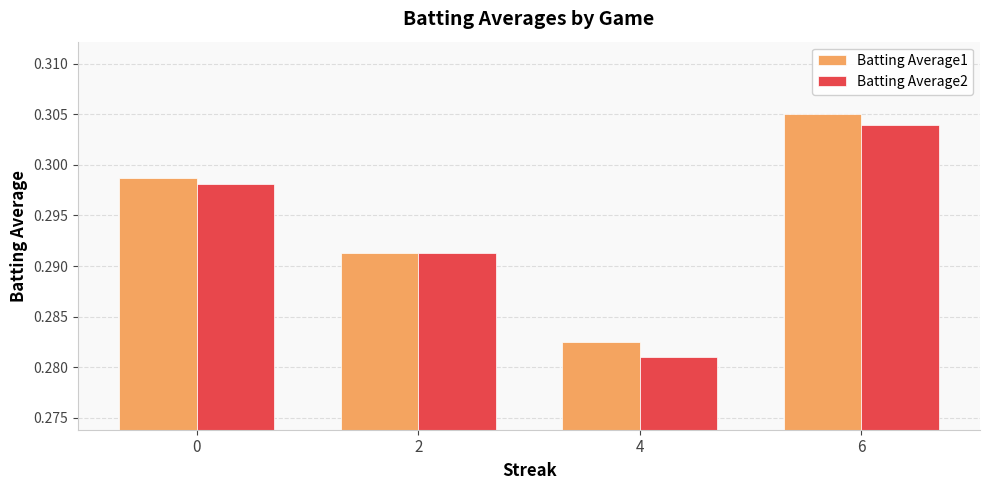

At which label does Batting Average2 reach its minimum?

4